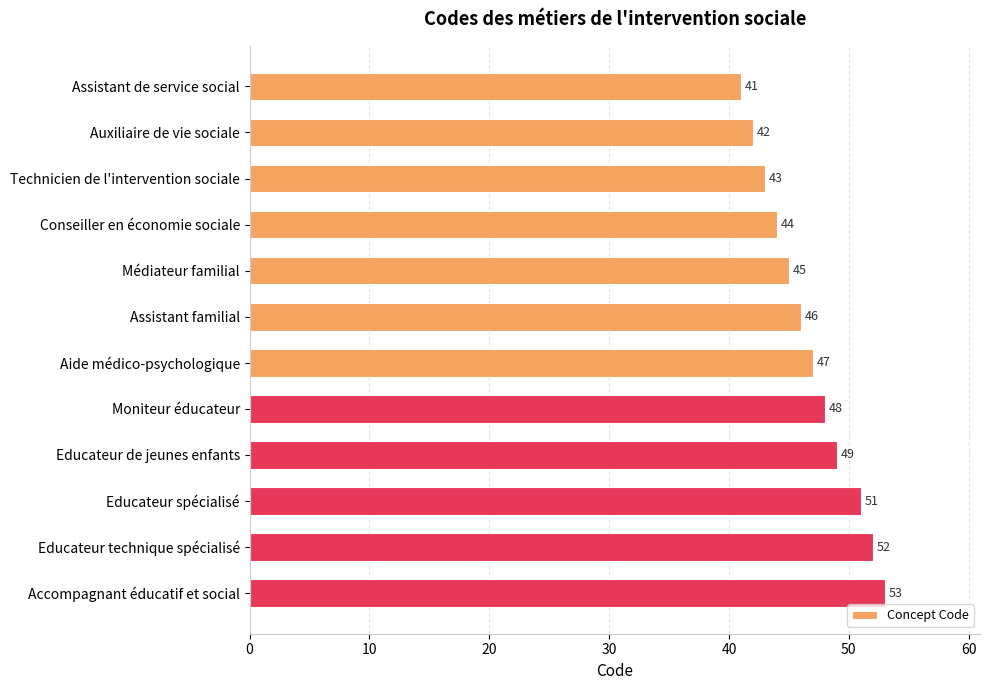

What position from the top is Assistant de service social?

1